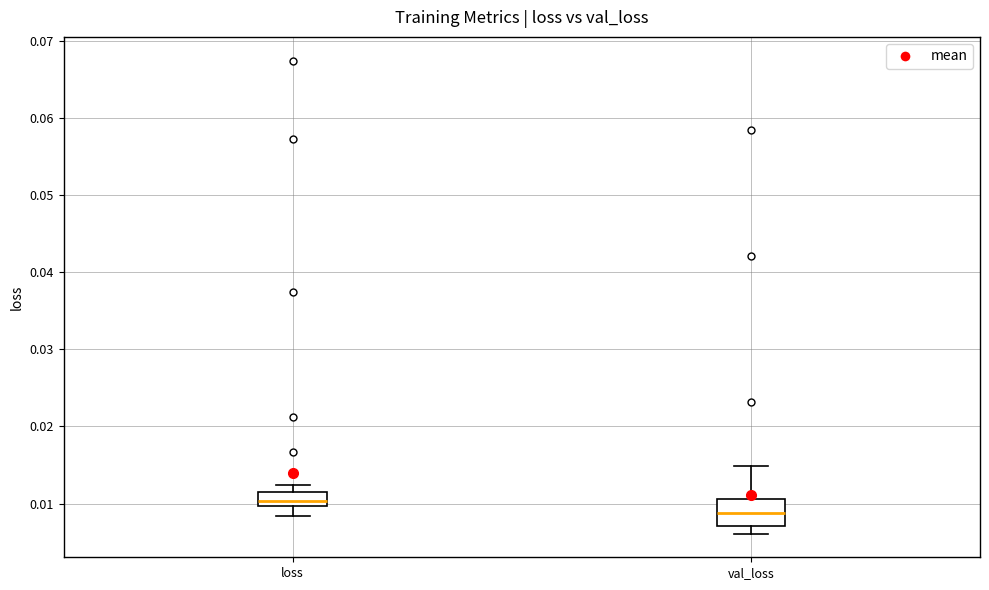

Reading left to right, transcribe this box plot: for each box, give where its median line is, the range the box spans, and where its two whiskers end, as read against the y-axis. The values are not printed on the chart, so give them approximately, as read against the axis.

loss: median 0.010 (just above the box's lower edge), box 0.010 to 0.011, whiskers 0.008 to 0.012
val_loss: median 0.009, box 0.007 to 0.011, whiskers 0.006 to 0.015